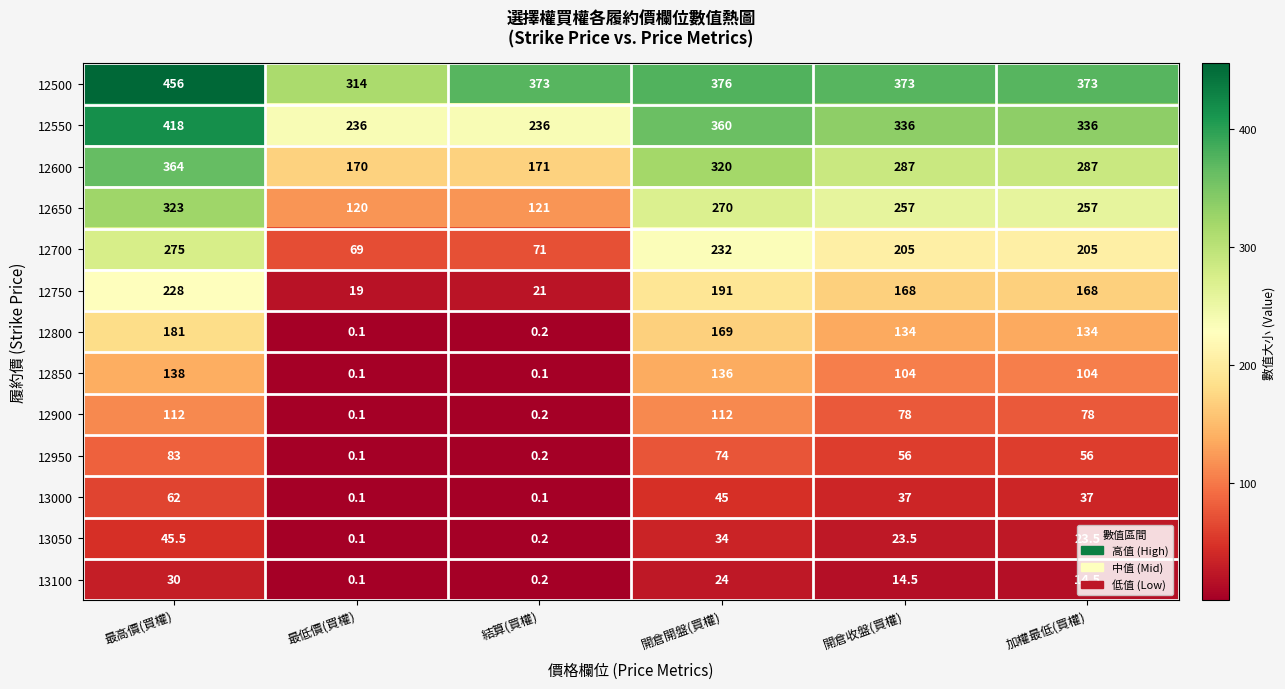

What is the sum of all 13000 values?

181.2